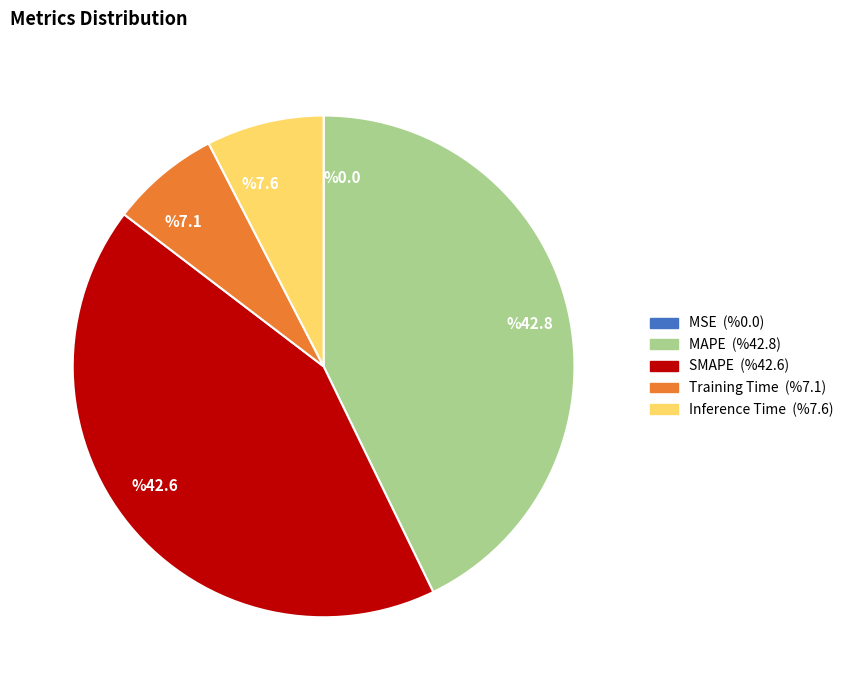

Between Inference Time and MAPE, which is larger?

MAPE